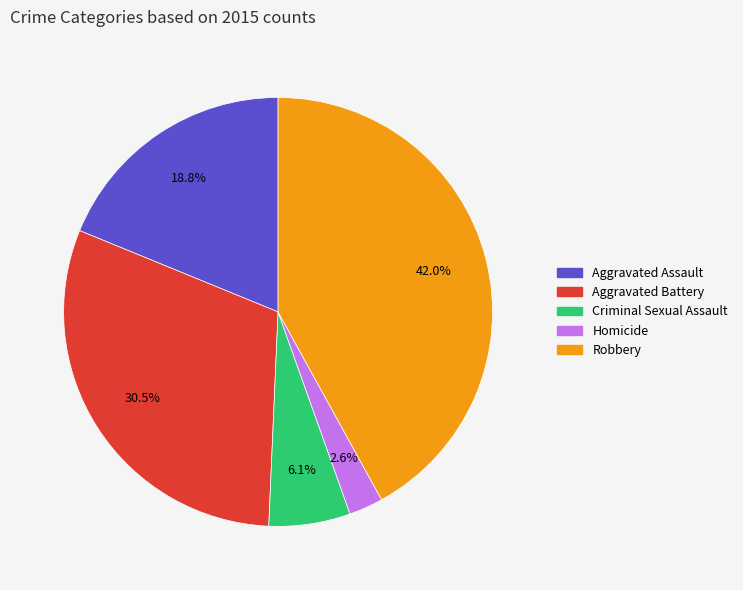

Which has a higher value, Aggravated Assault or Aggravated Battery?

Aggravated Battery